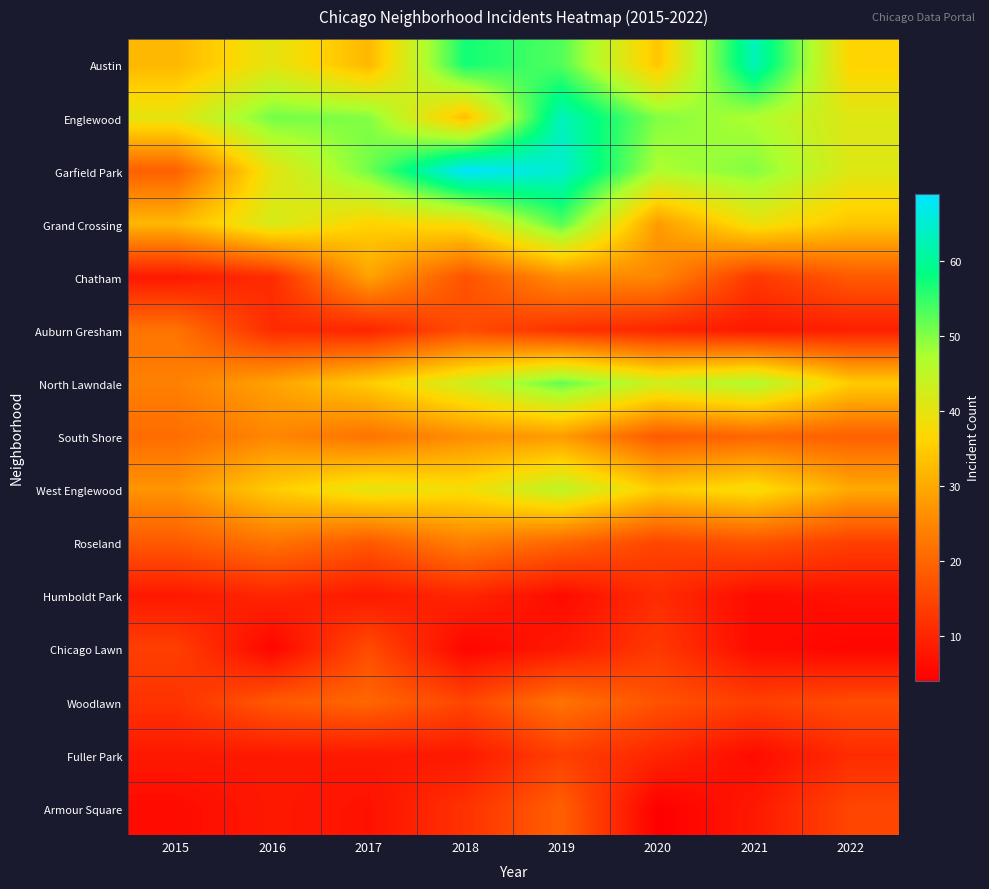

At how many categories does at least one series exceed 52?

3